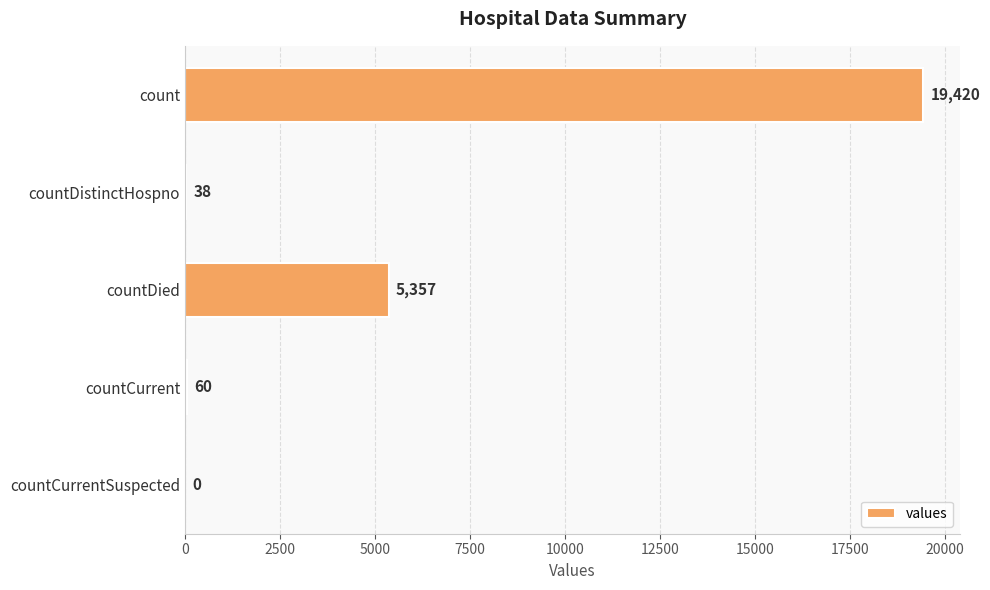

The value at countDied is 8836. True or false?

False